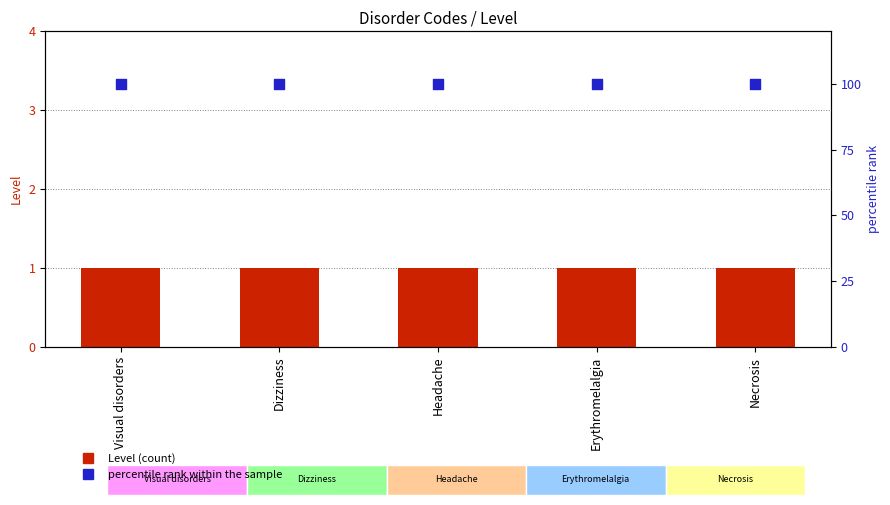

What are all the series names shown in the legend?

Level, percentile rank within the sample